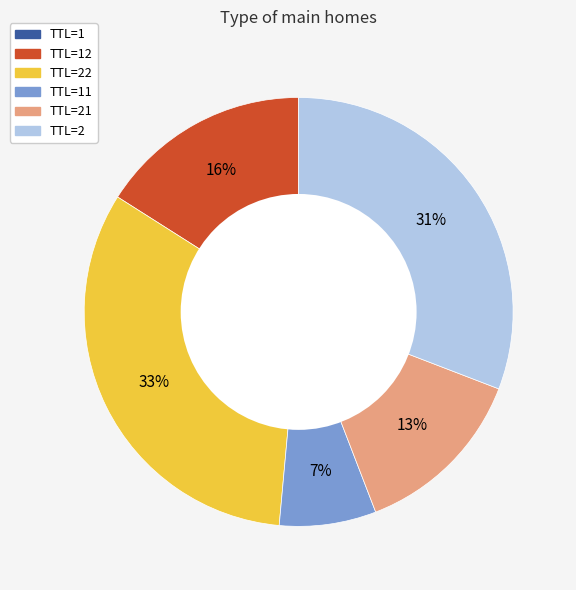

What is the largest slice in the pie chart?

TTL=22